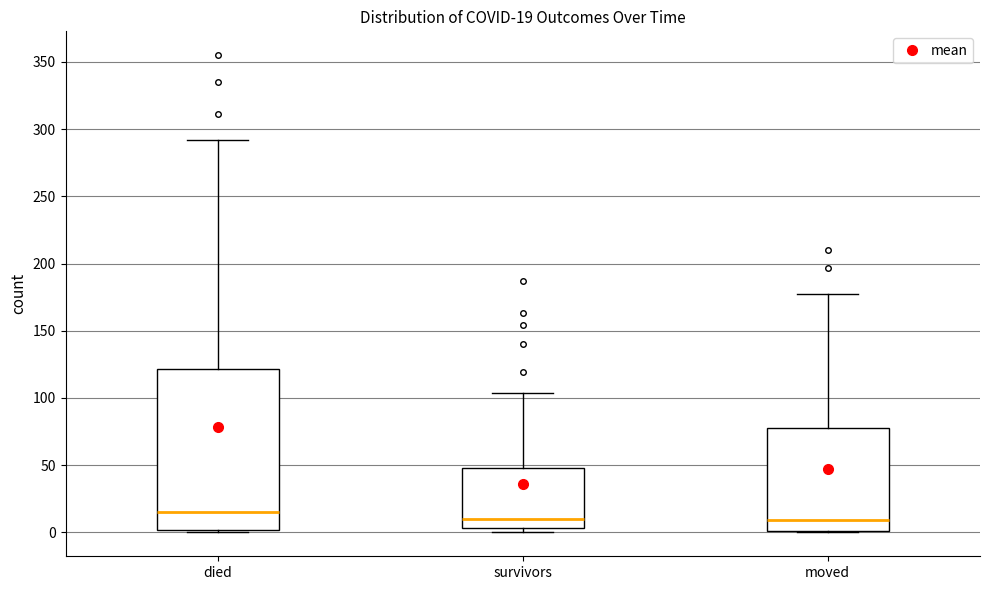

Which box's median line is the highest?

died